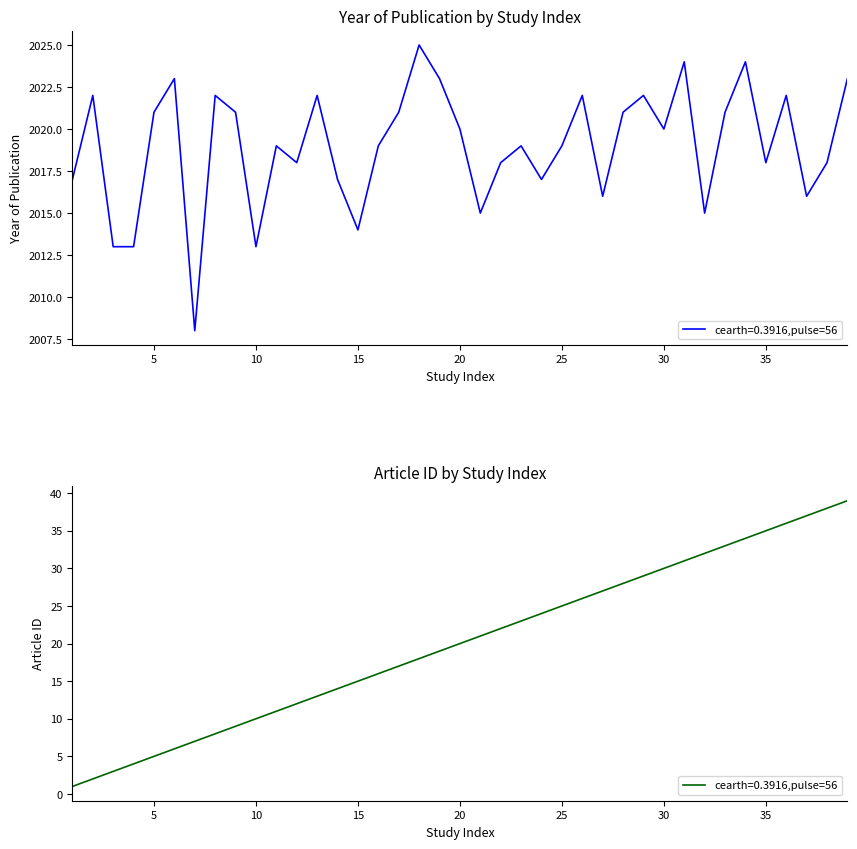

The Article ID (Green) series shows 22 at 32. True or false?

False